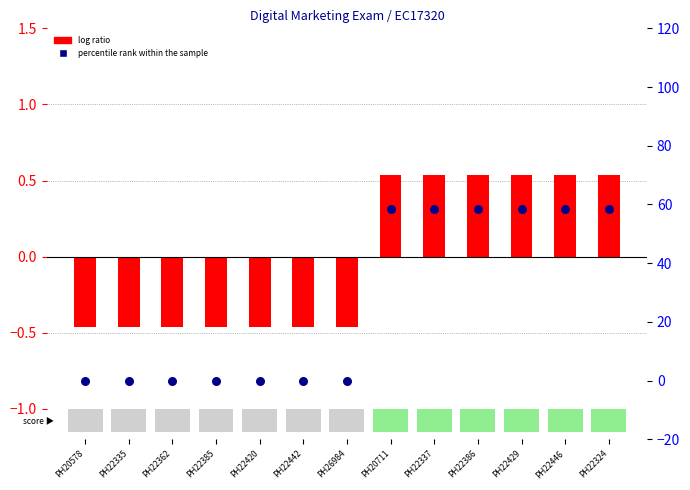

Which series reaches the maximum Y coordinate?

percentile rank within the sample